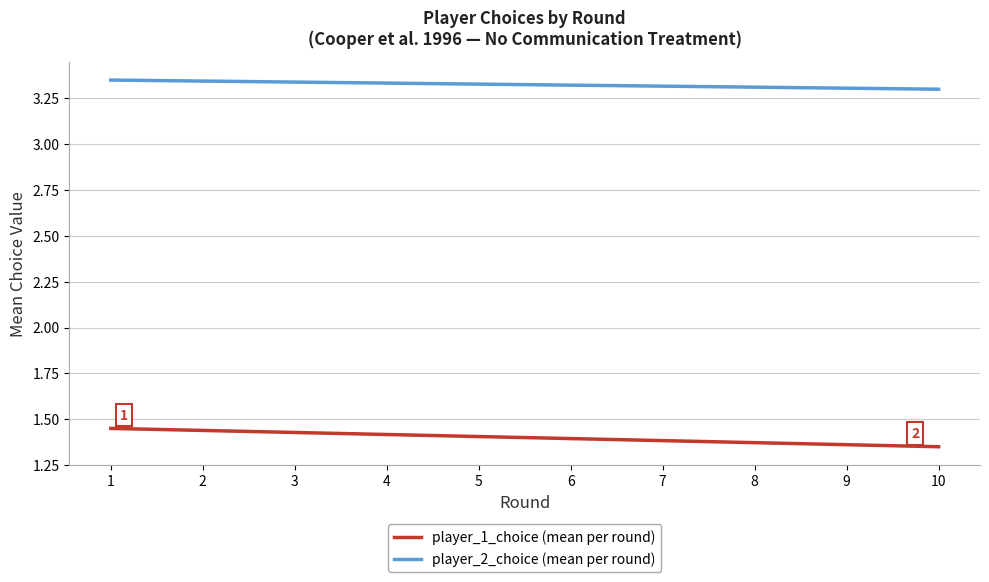

The value of player_1_choice (mean per round) at 10 is 1.4. True or false?

True